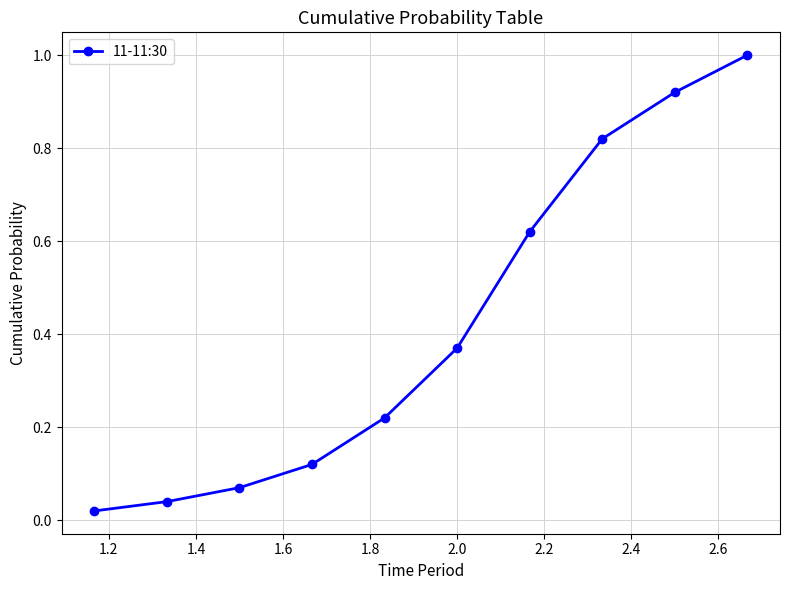

True or false: there are more than 2 points higher than both neighbors.

False